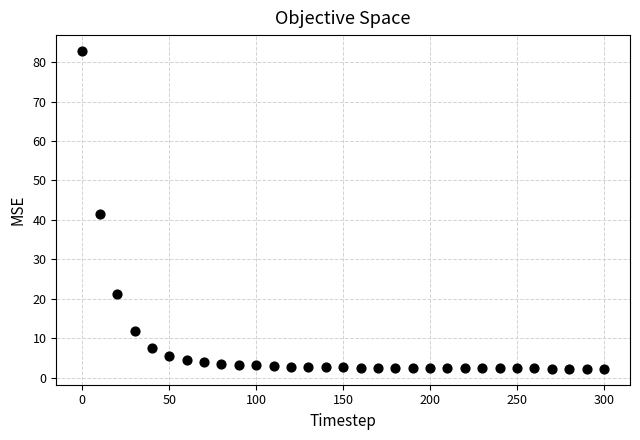

What is the range of X values (max minus min)?

300.0